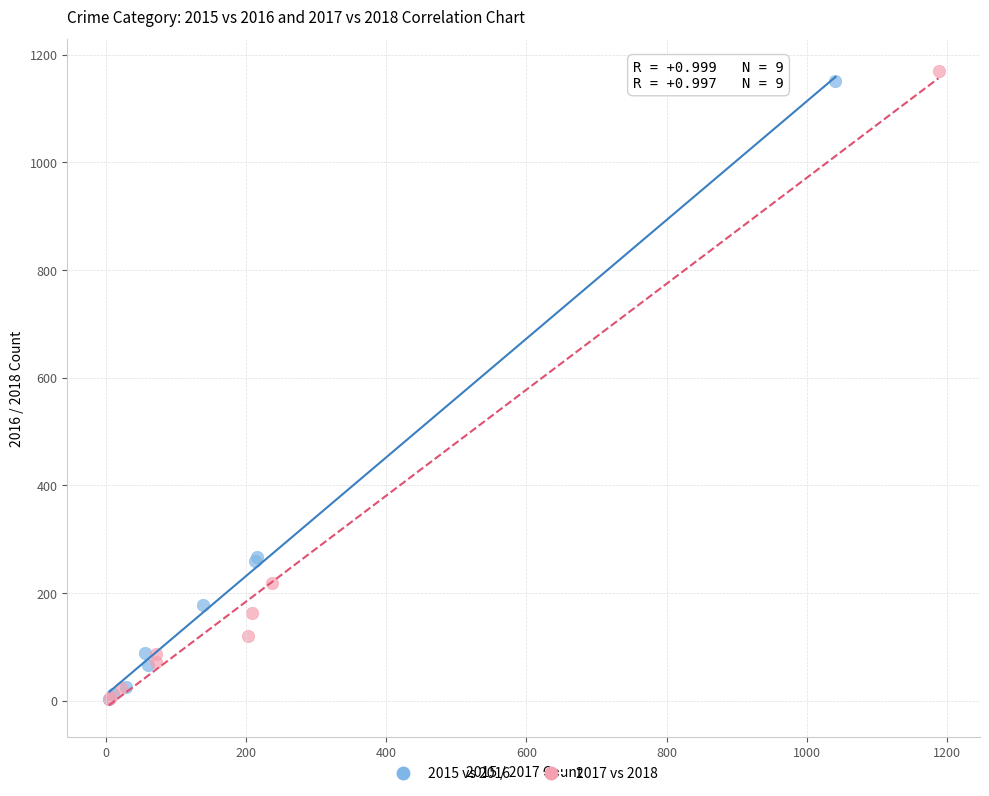

Which series has the largest Y range (max minus min)?

2017 vs 2018